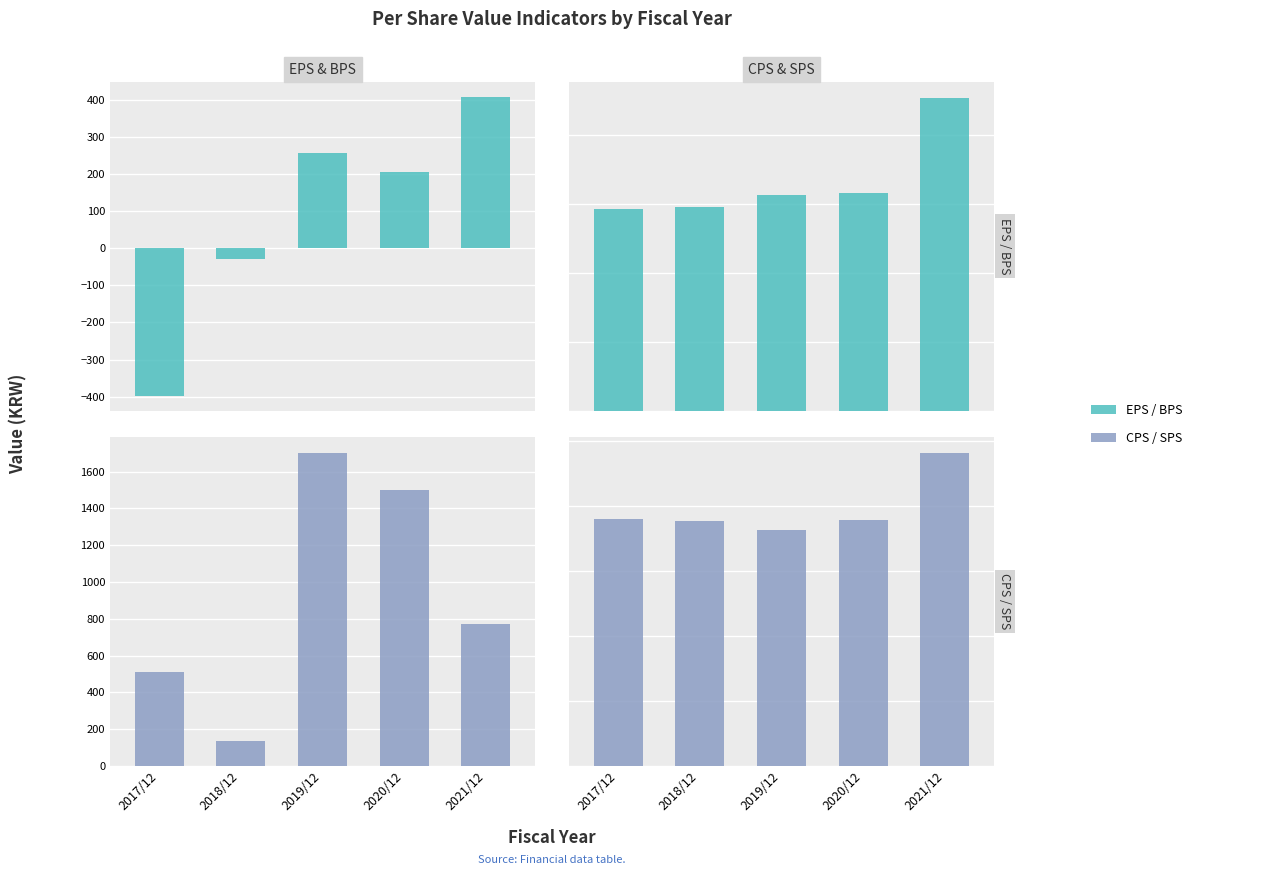

Which series has the largest total across all categories?

SPS